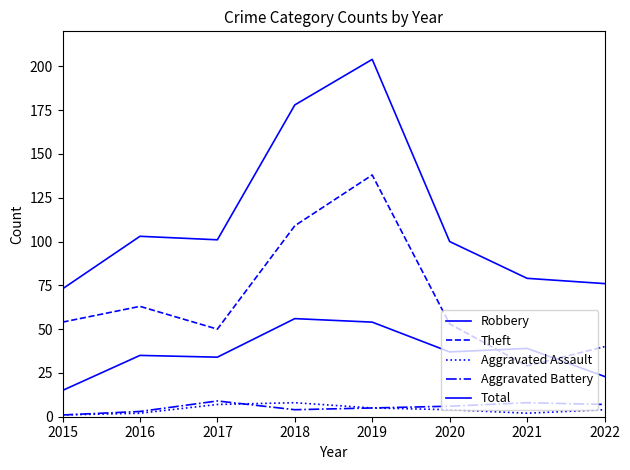

Which category has the highest value across all series?

2019